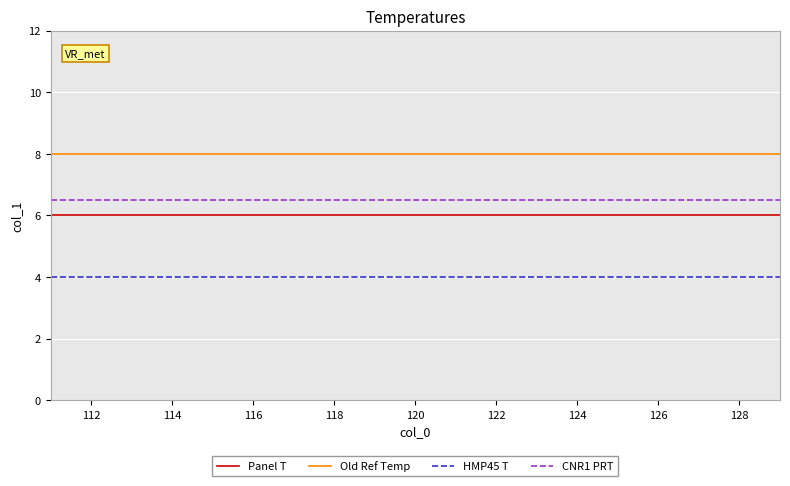

Rank the series by their maximum value, from highest to lowest.

Old Ref Temp, CNR1 PRT, Panel T, HMP45 T